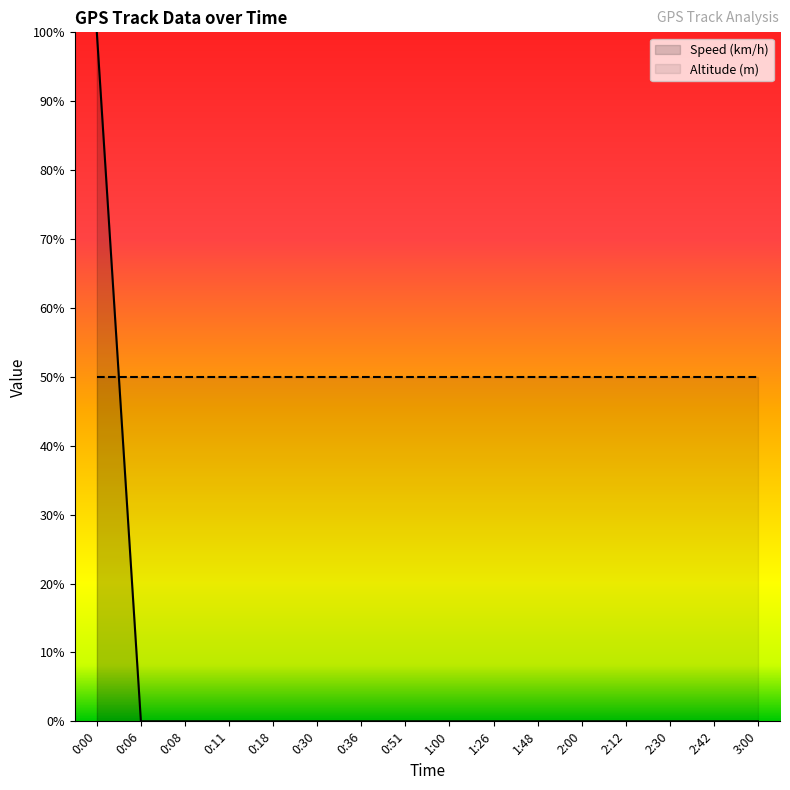

Reading left to right, transcribe all the data shown in this chart.

0:00=100	0:06=0	0:08=0	0:11=0	0:18=0	0:30=0	0:36=0	0:51=0	1:00=0	1:26=0	1:48=0	2:00=0	2:12=0	2:30=0	2:42=0	3:00=0